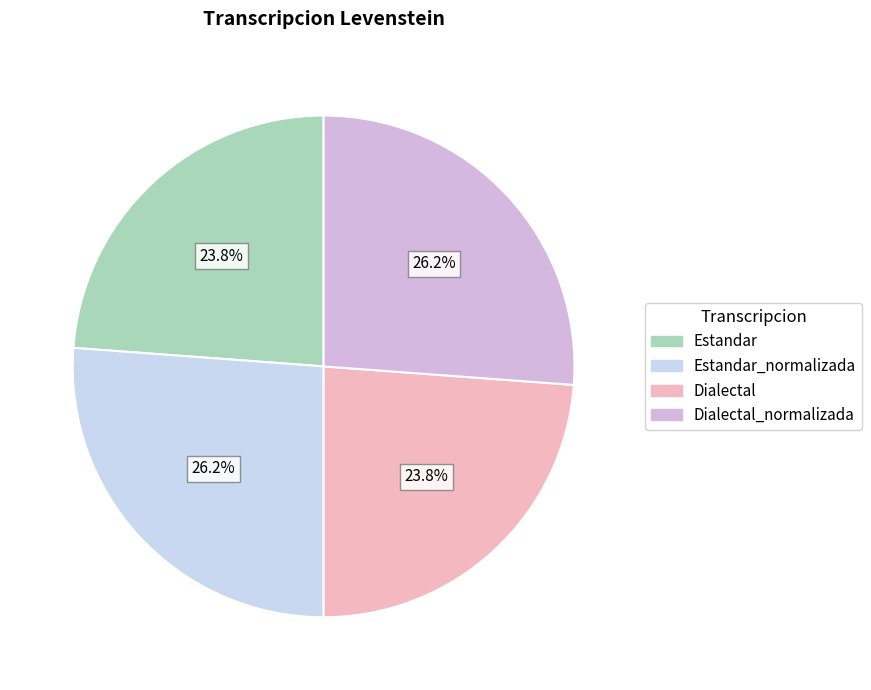

Is it true that Estandar_normalizada is 36% of the pie?

False